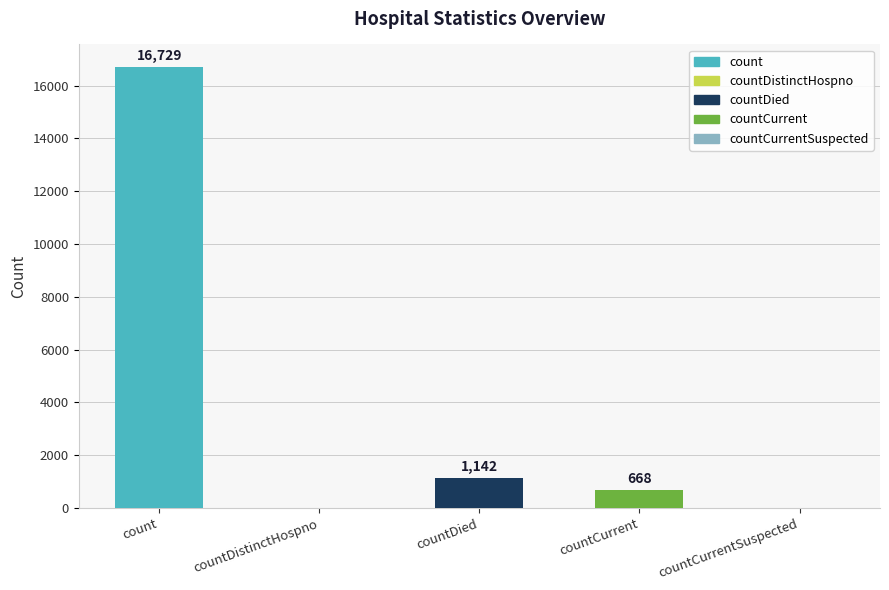

Is it true that the value at countCurrentSuspected is 0?

True